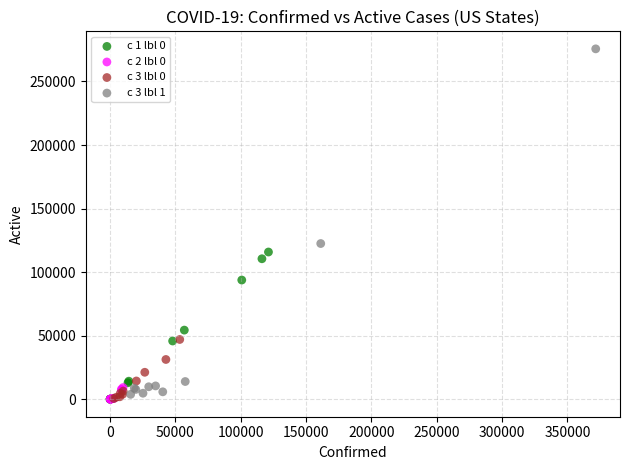

Which series has the widest spread of Y values?

c 3 lbl 1